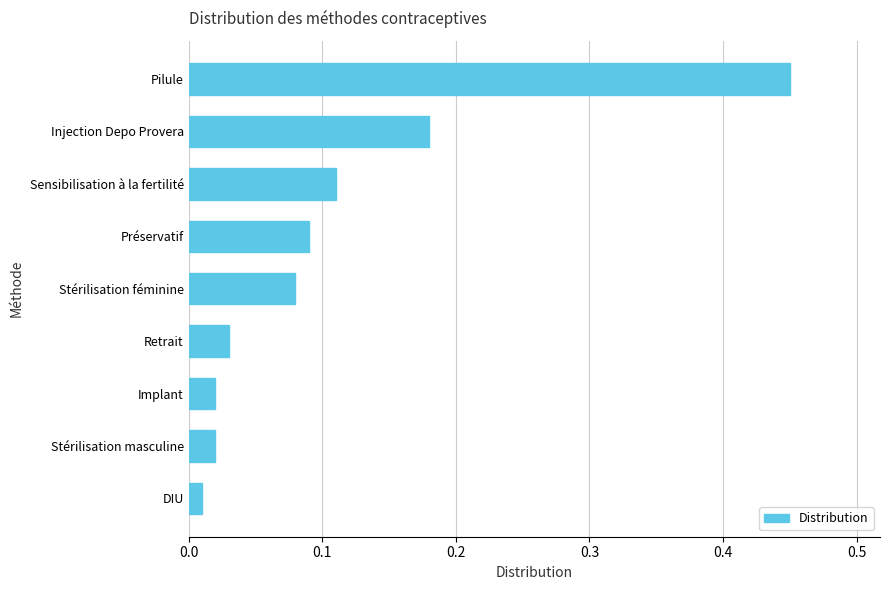

The chart shows a value of 0.0 at Sensibilisation à la fertilité. True or false?

False